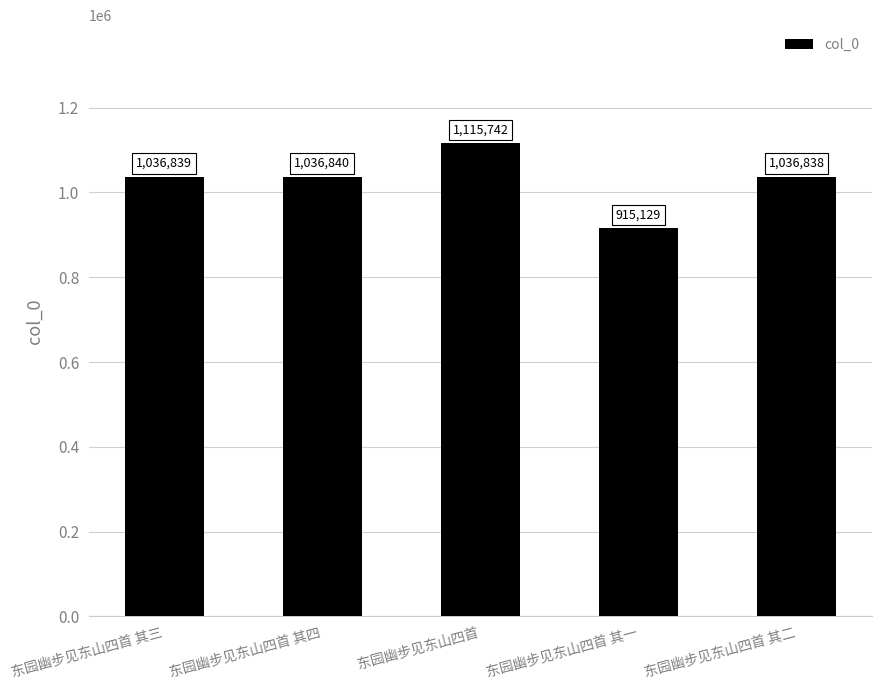

Rank the categories by value from highest to lowest.

东园幽步见东山四首, 东园幽步见东山四首 其四, 东园幽步见东山四首 其三, 东园幽步见东山四首 其二, 东园幽步见东山四首 其一